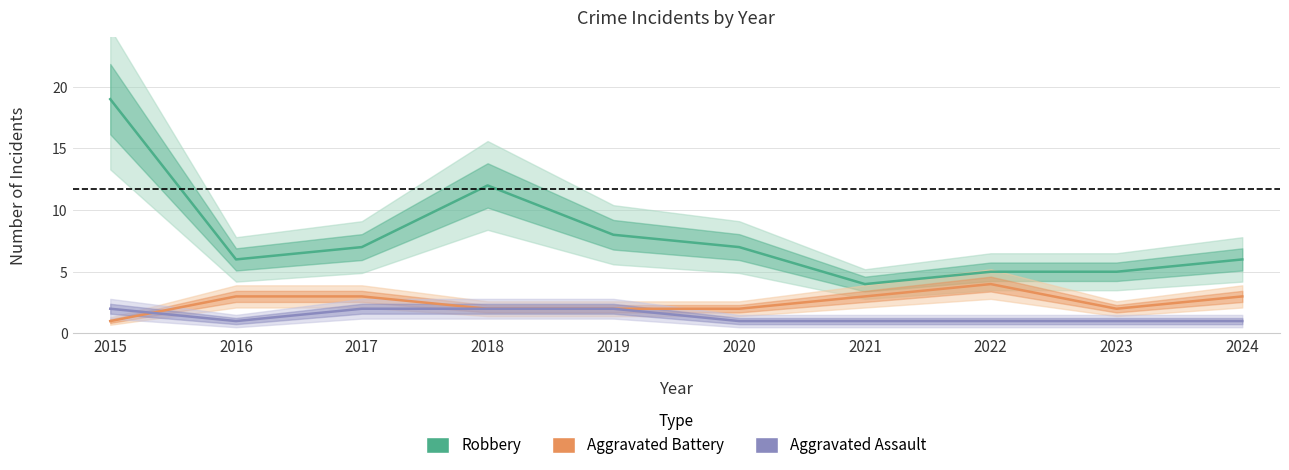

Rank the series by their maximum value, from highest to lowest.

Robbery, Aggravated Battery, Aggravated Assault